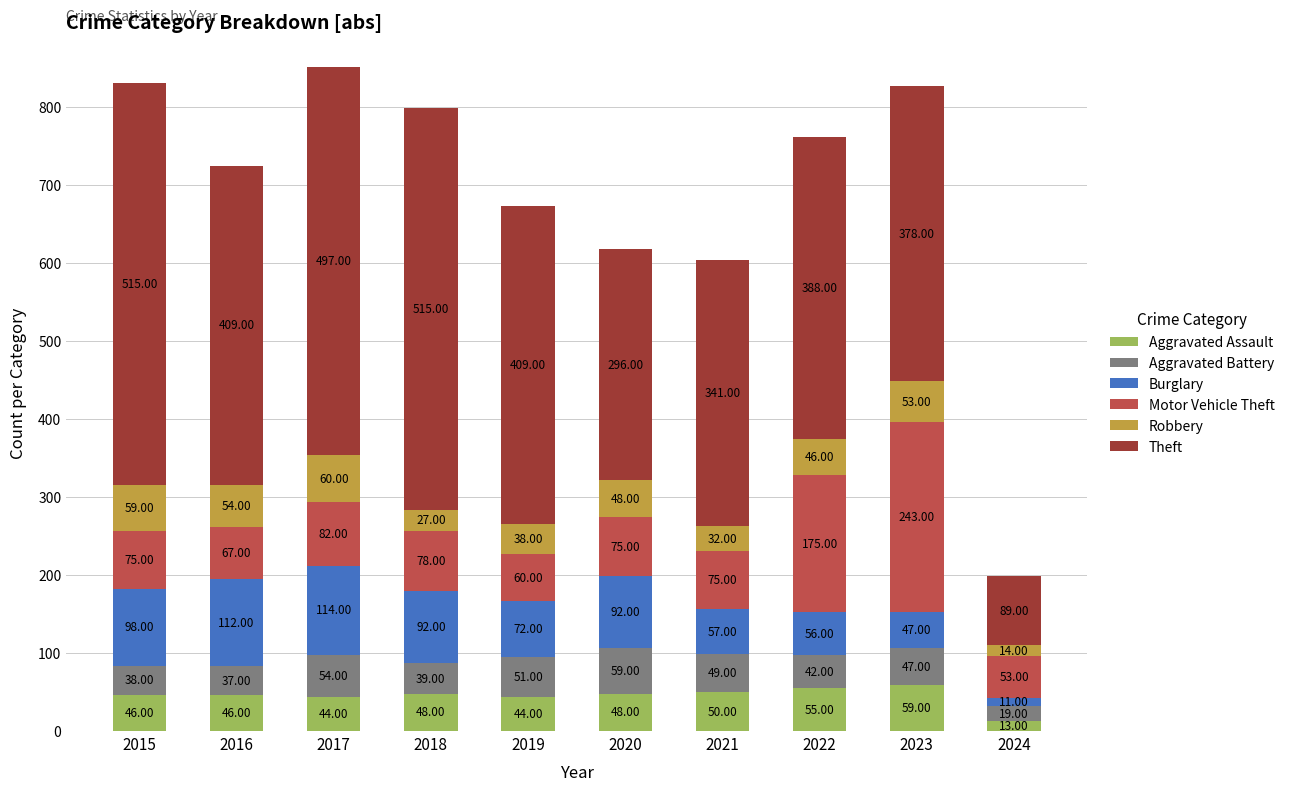

At which category is the sum across all series the highest?

2017